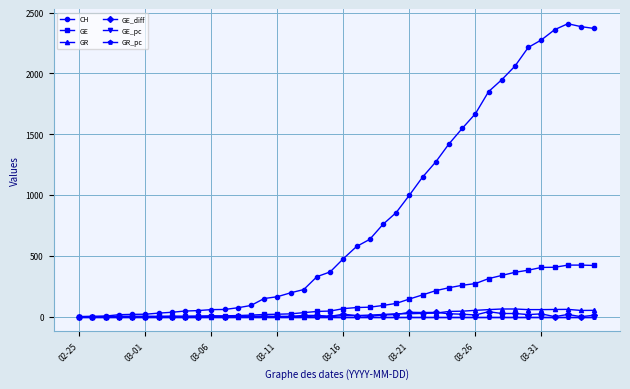

What is the average value of the GE_diff series?

10.9